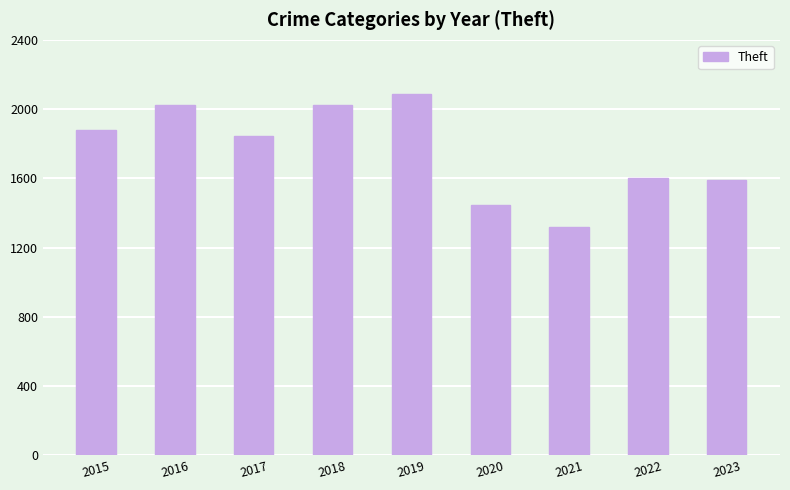

How many data points does each series have?

9